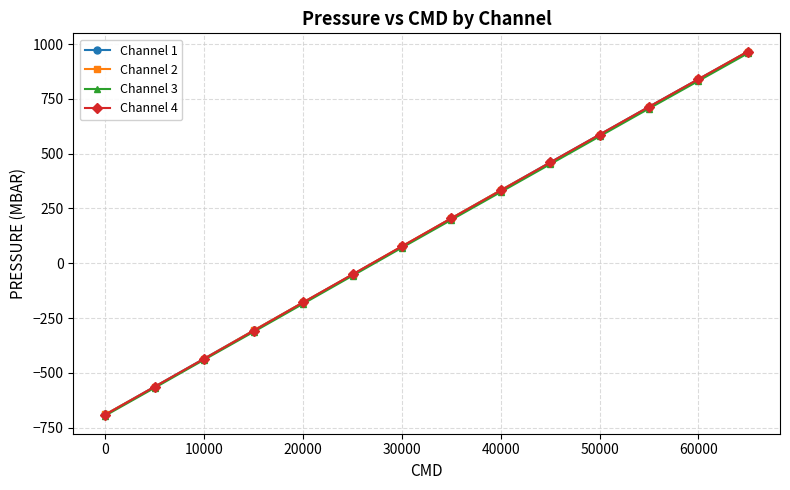

What is the value of the Channel 3 point at the 9th from the left?

325